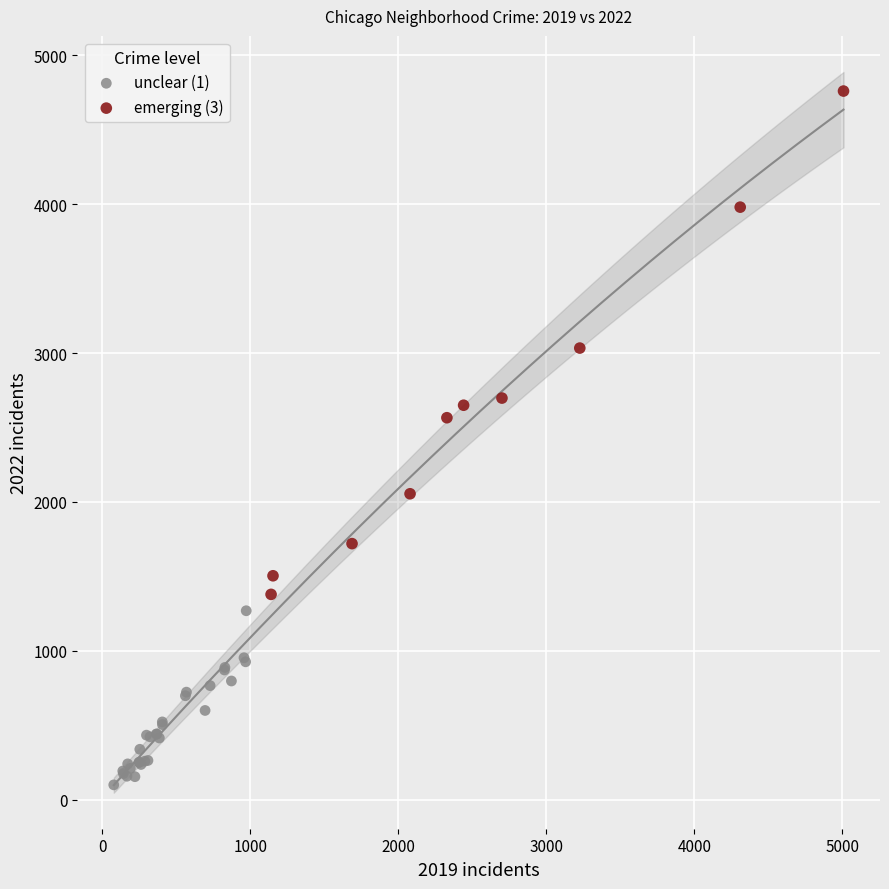

What are all the series names shown in the legend?

unclear (1), emerging (3)